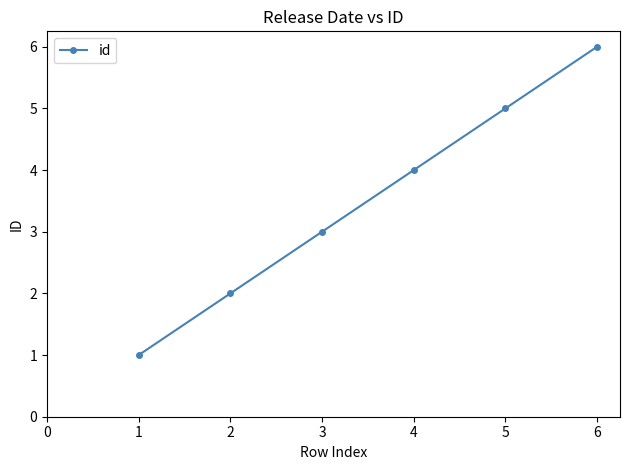

Rank the categories by value from lowest to highest.

1, 2, 3, 4, 5, 6